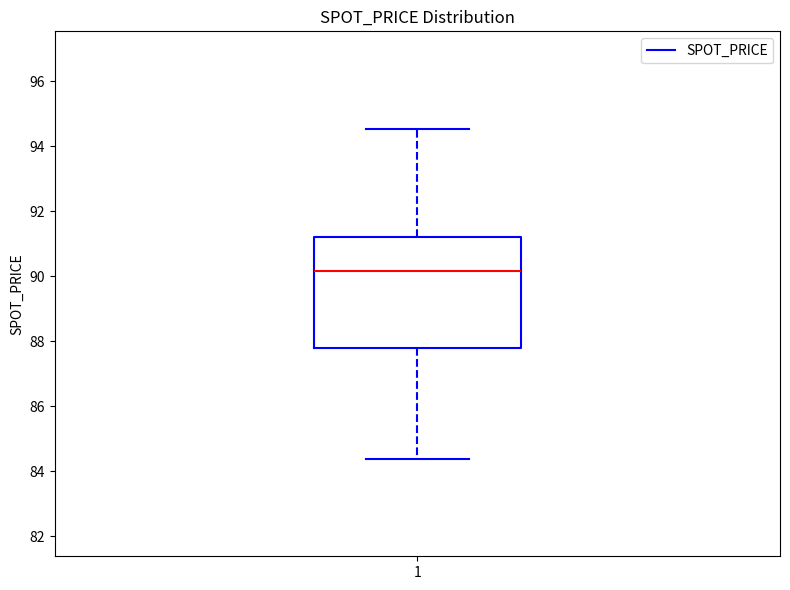

Transcribe this box plot: give where the median line is, the range the box spans, and where the two whiskers end, as read against the y-axis. The values are not printed on the chart, so give them approximately, as read against the axis.

median 90.2, box 87.8 to 91.2, whiskers 84.4 to 94.6